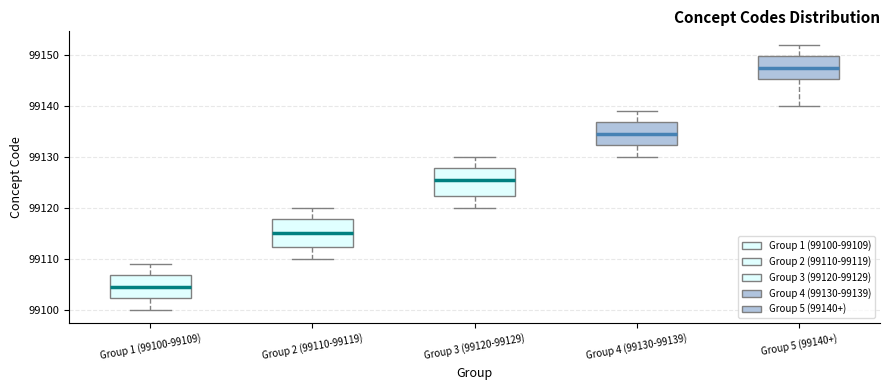

Reading left to right, read every box against the y-axis: the position of its median line, the range the box covers, and the ends of its whiskers. The values are not printed on the chart, so give them approximately, as read against the axis.

Group 1 (99100-99109): median 99105, box 99102 to 99107, whiskers 99100 to 99109
Group 2 (99110-99119): median 99115, box 99112 to 99118, whiskers 99110 to 99120
Group 3 (99120-99129): median 99126, box 99122 to 99128, whiskers 99120 to 99130
Group 4 (99130-99139): median 99135, box 99132 to 99137, whiskers 99130 to 99139
Group 5 (99140+): median 99148, box 99145 to 99150, whiskers 99140 to 99152